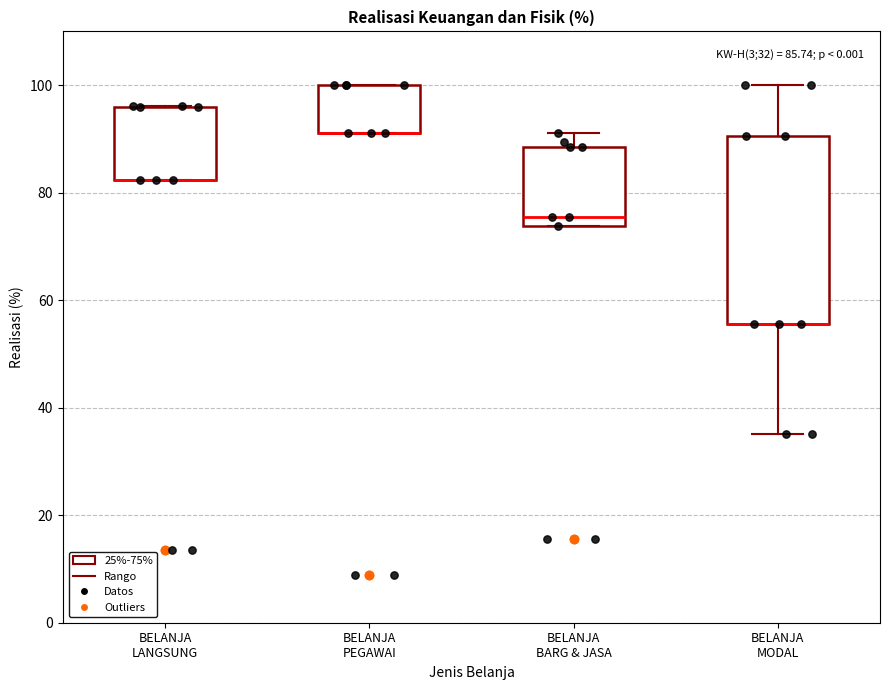

Comparing the boxes themselves (not the whiskers), which one is the tallest?

BELANJA MODAL